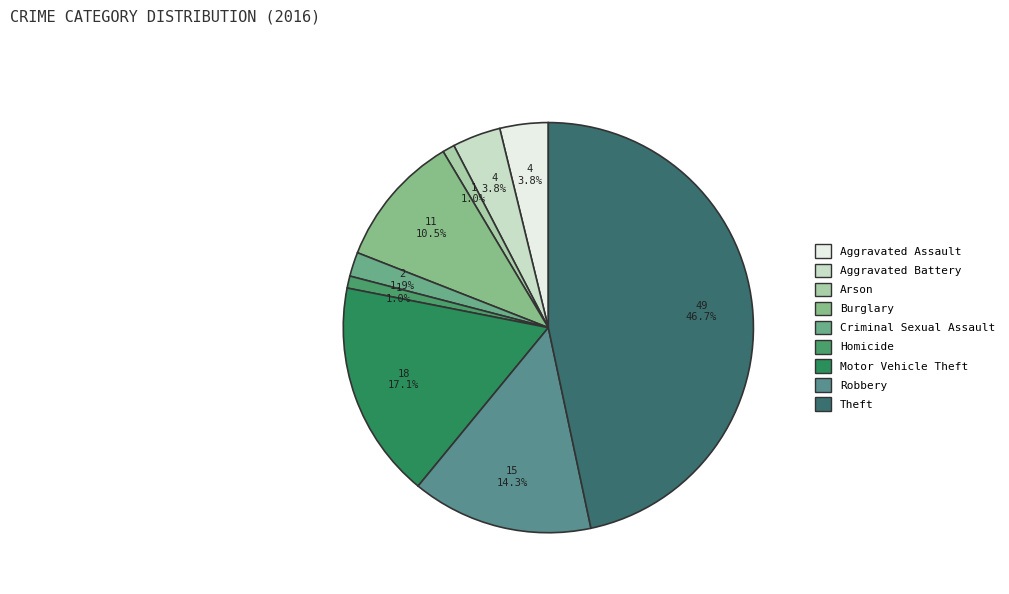

To the nearest percent, what portion does Burglary represent?

10%